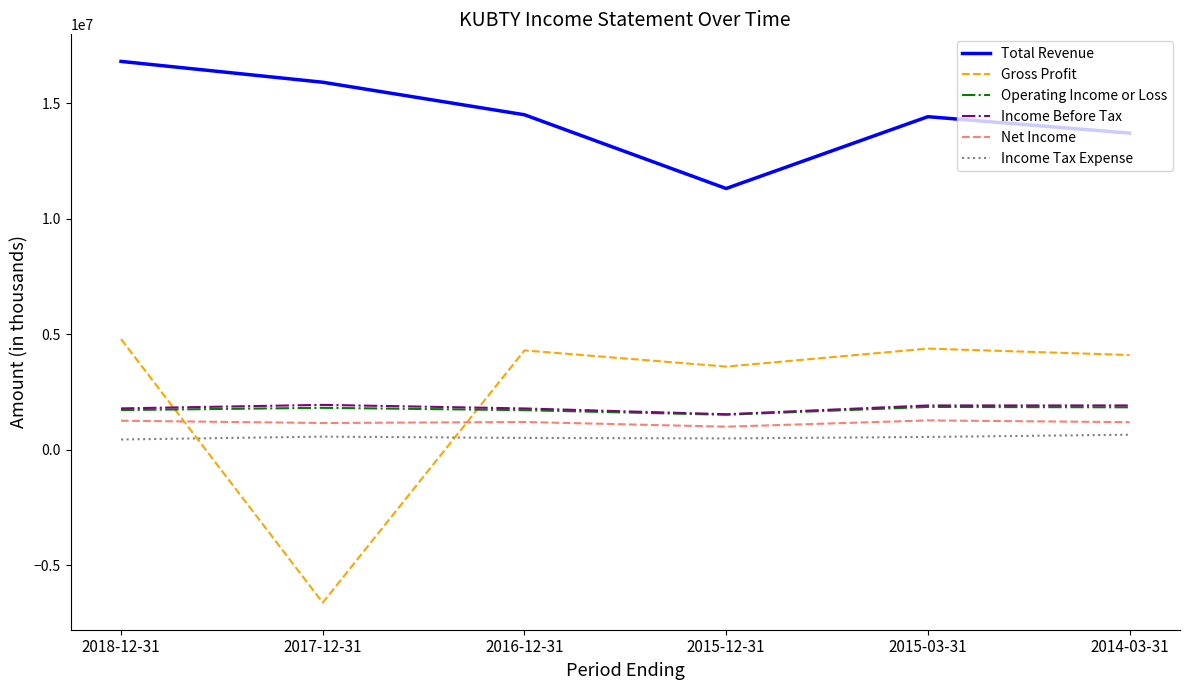

The value of Income Tax Expense at 2015-03-31 is 556400. True or false?

True